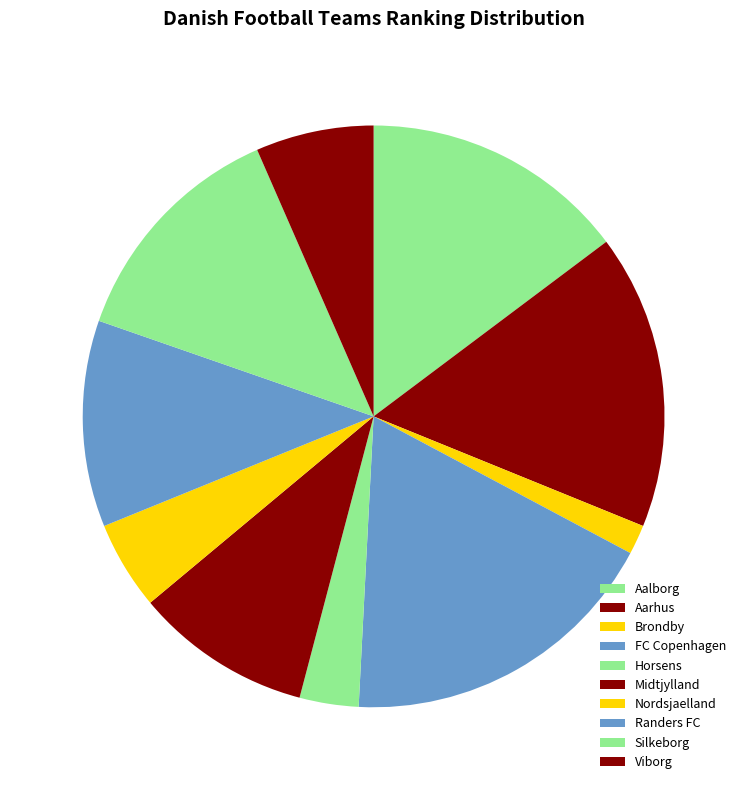

How many segments does this pie chart have?

10